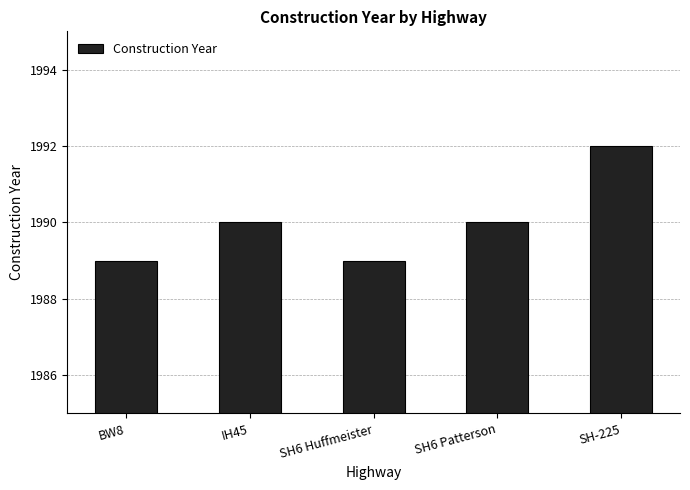

Are the bars horizontal?

No